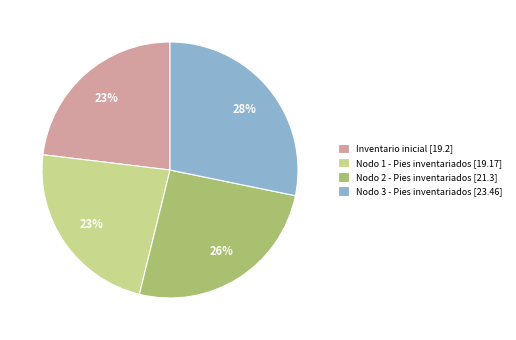

Approximately how many times larger is the value at Nodo 2 - Pies inventariados [21.3] compared to Nodo 1 - Pies inventariados [19.17]?

1.1